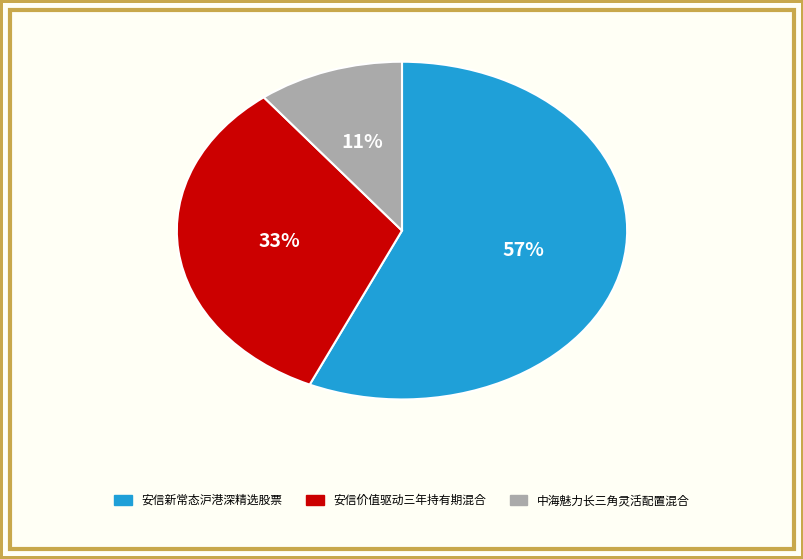

To the nearest percent, what portion does 中海魅力长三角灵活配置混合 represent?

11%